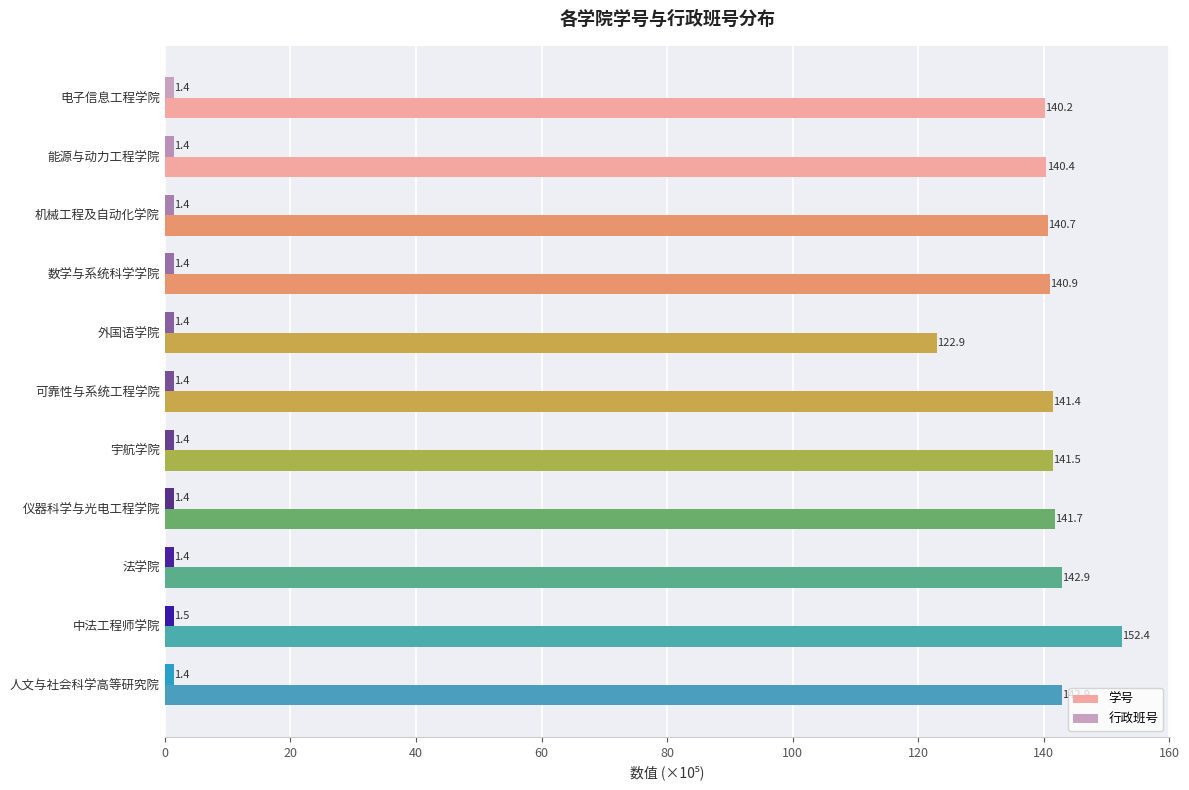

What is the average value of the 学号 series?

140.7